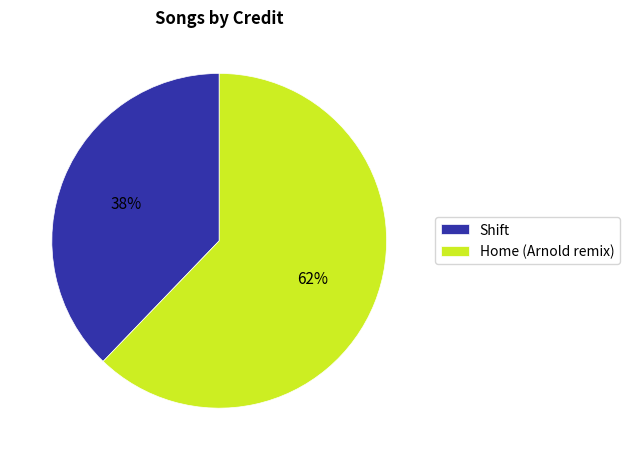

Is there a majority slice in this chart?

Yes